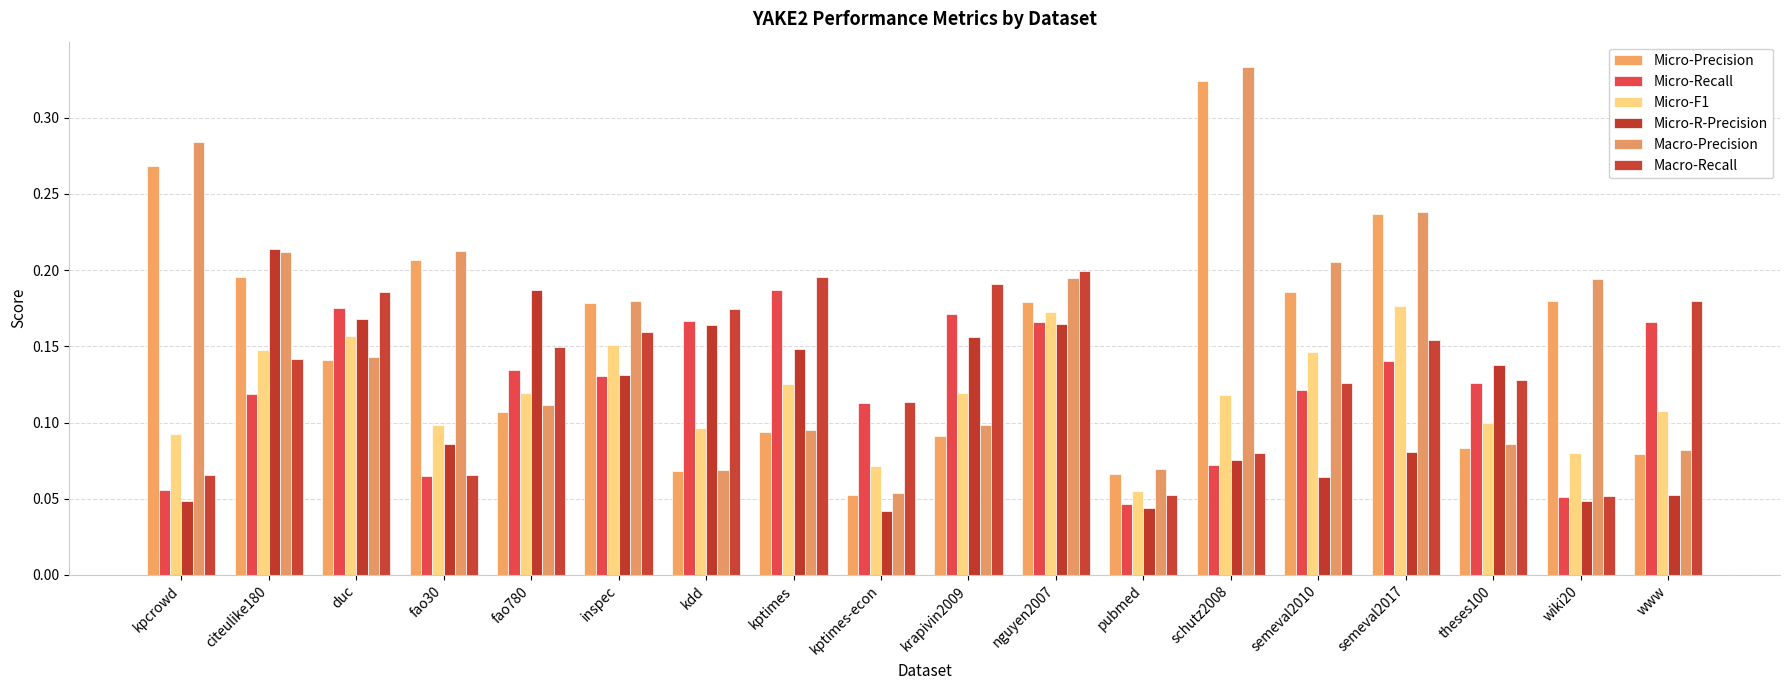

Which series has the largest total across all categories?

Macro-Precision